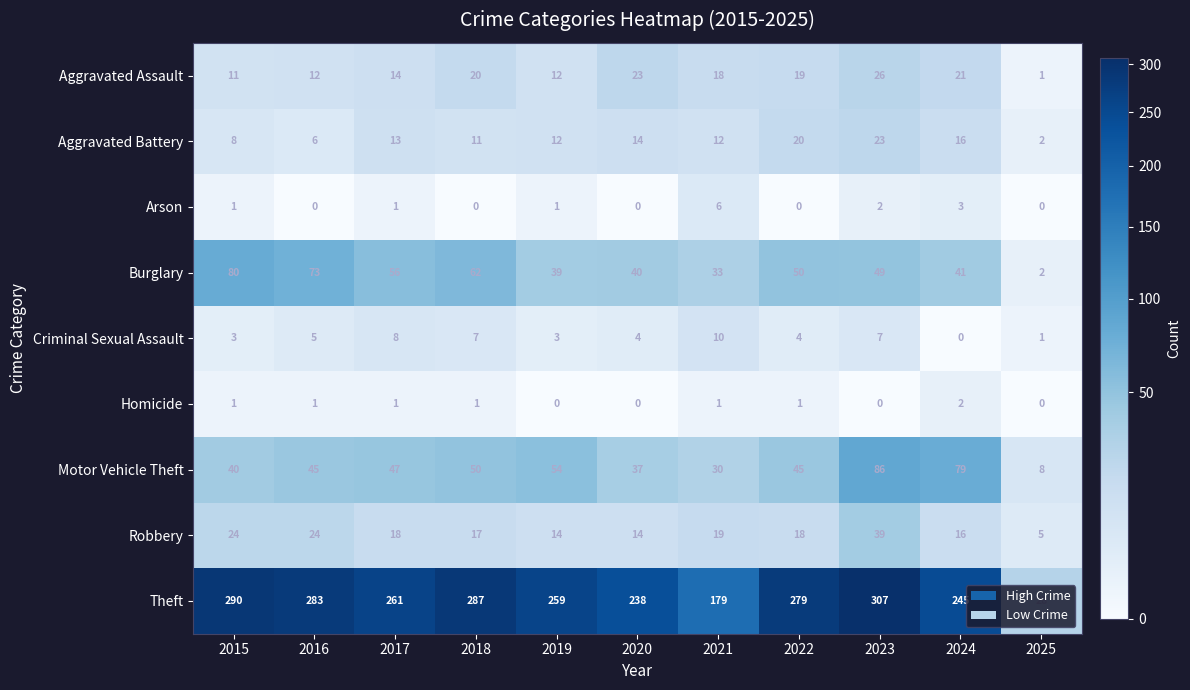

Which series has the widest spread of values?

Theft